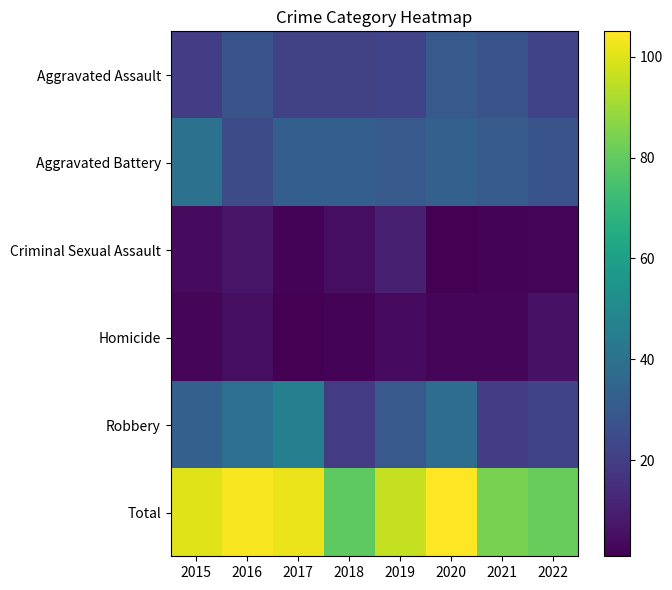

How many data points does each series have?

8